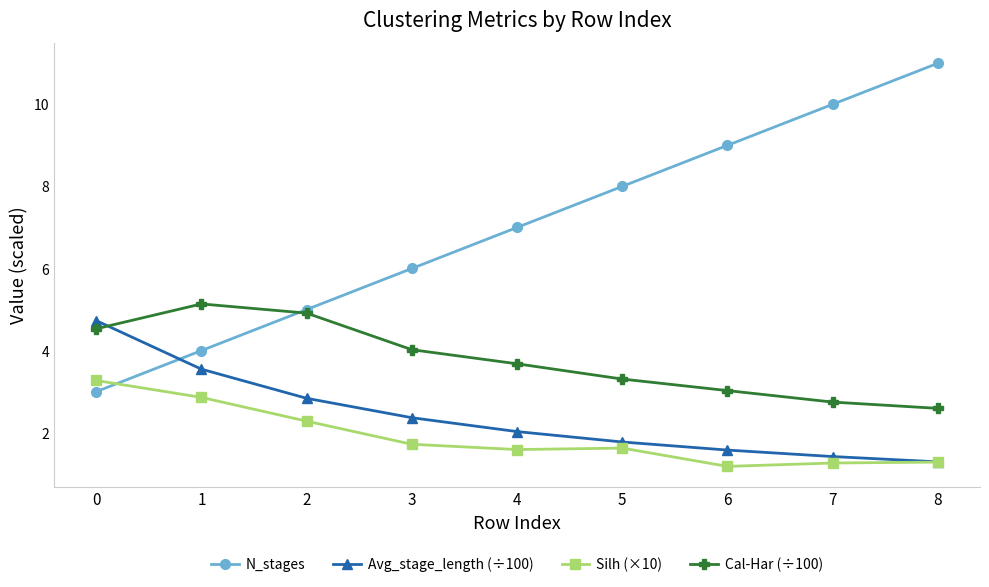

What is the sum of the N_stages values at 1 and 6?

13.0